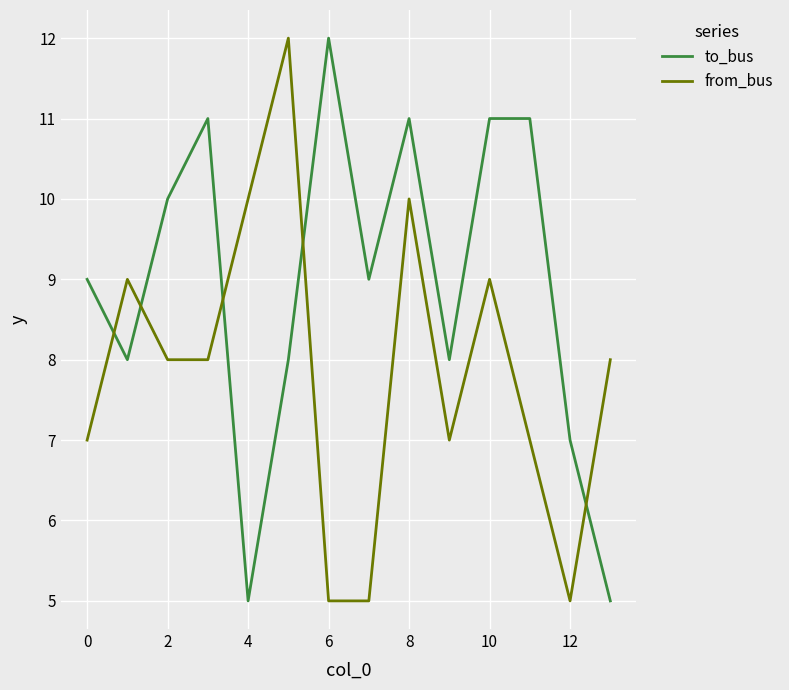

What is the minimum value for to_bus?

5